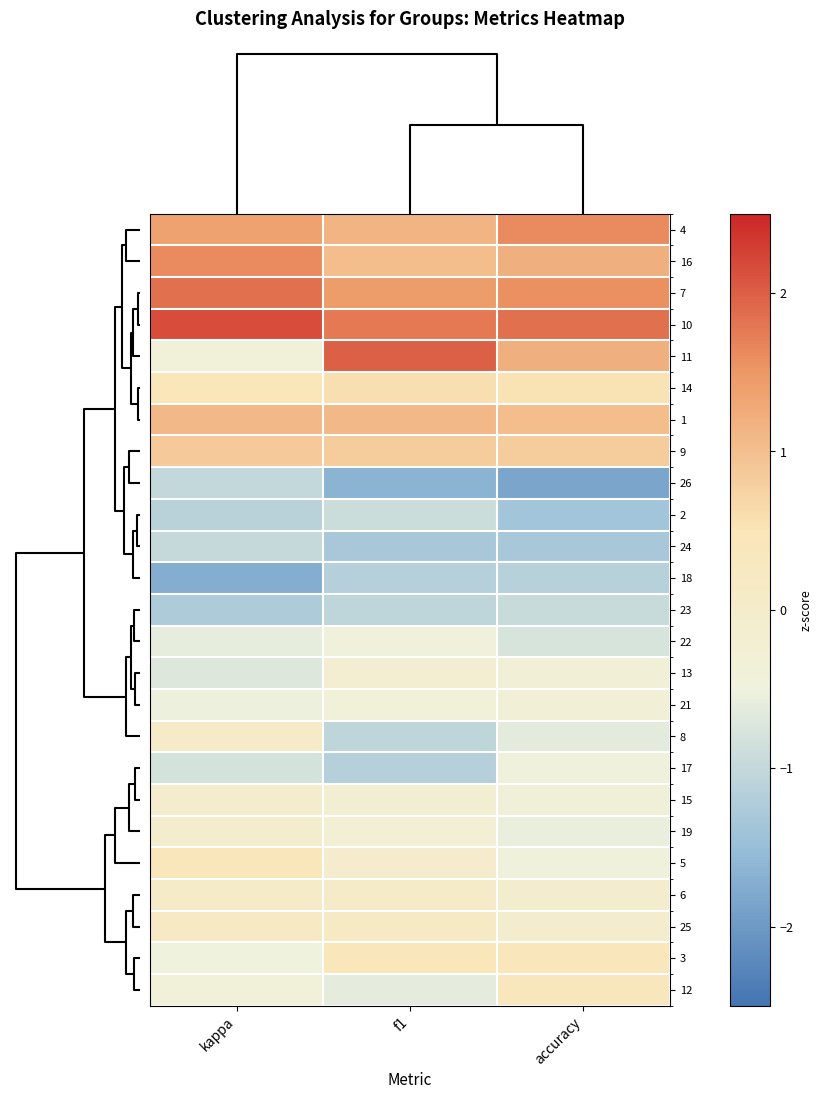

Reading right to left, transcribe all the data shown in this chart.

4: accuracy=1.6	f1=1.2	kappa=1.4
16: accuracy=1.2	f1=1.0	kappa=1.6
7: accuracy=1.6	f1=1.4	kappa=1.9
10: accuracy=1.9	f1=1.8	kappa=2.2
11: accuracy=1.2	f1=2.0	kappa=-0.4
14: accuracy=0.5	f1=0.6	kappa=0.4
1: accuracy=1.0	f1=1.1	kappa=1.1
9: accuracy=0.8	f1=0.8	kappa=0.9
26: accuracy=-1.8	f1=-1.7	kappa=-1.0
2: accuracy=-1.4	f1=-0.9	kappa=-1.1
24: accuracy=-1.3	f1=-1.3	kappa=-1.0
18: accuracy=-1.1	f1=-1.2	kappa=-1.7
23: accuracy=-0.9	f1=-1.1	kappa=-1.3
22: accuracy=-0.8	f1=-0.4	kappa=-0.6
13: accuracy=-0.3	f1=-0.2	kappa=-0.7
21: accuracy=-0.3	f1=-0.4	kappa=-0.5
8: accuracy=-0.6	f1=-1.1	kappa=0.1
17: accuracy=-0.4	f1=-1.2	kappa=-0.8
15: accuracy=-0.4	f1=-0.2	kappa=-0.0
19: accuracy=-0.6	f1=-0.3	kappa=-0.1
5: accuracy=-0.4	f1=-0.1	kappa=0.4
6: accuracy=-0.1	f1=0.0	kappa=0.1
25: accuracy=-0.1	f1=0.1	kappa=0.2
3: accuracy=0.4	f1=0.5	kappa=-0.5
12: accuracy=0.3	f1=-0.6	kappa=-0.4